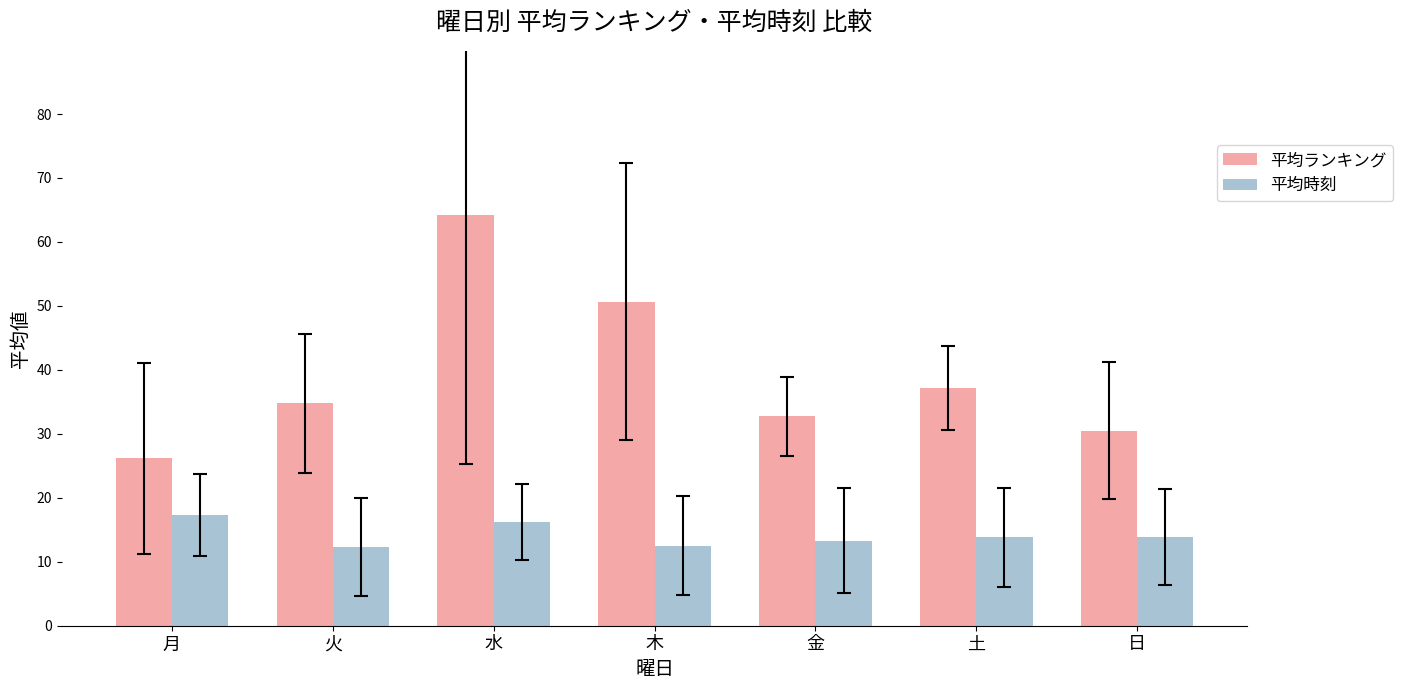

How many data points in 平均ランキング are above 34?

4